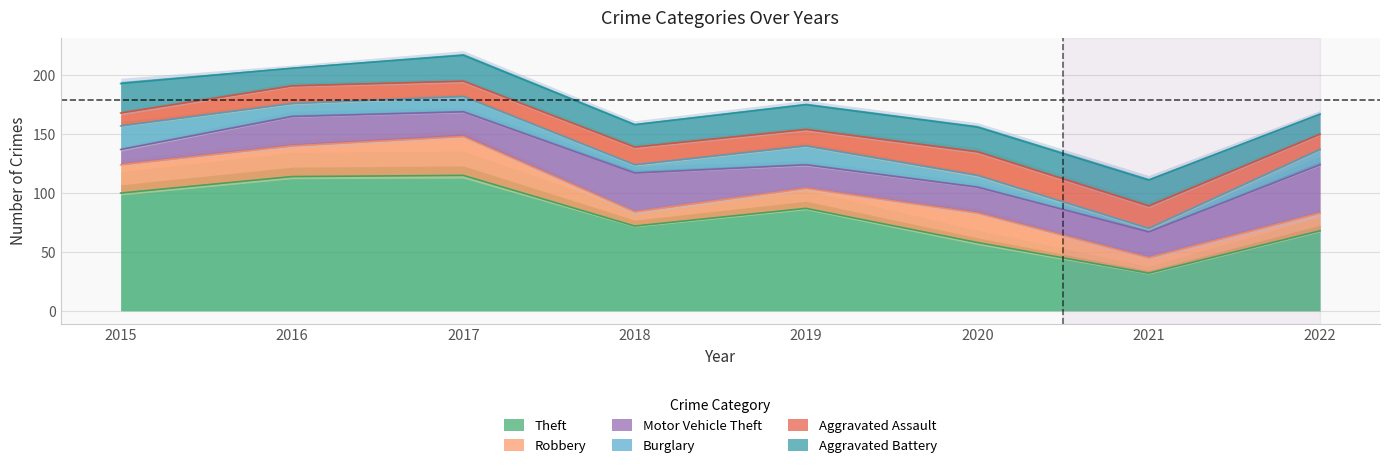

The Burglary series shows 10 at 2020. True or false?

True